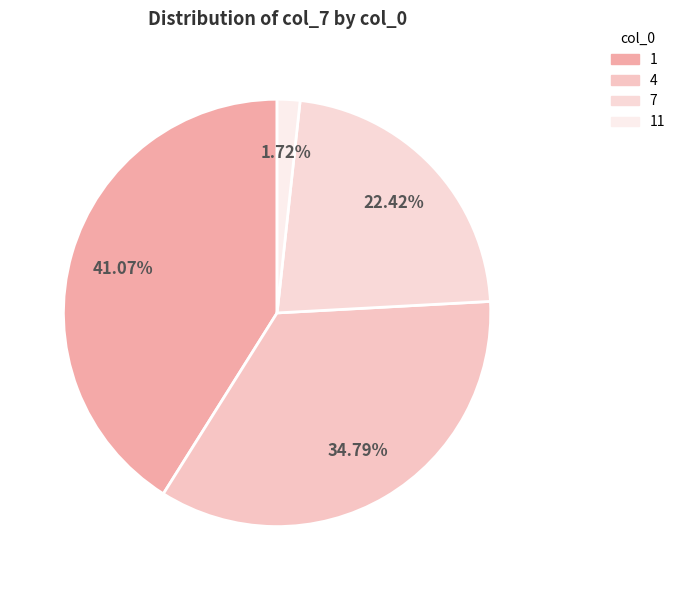

Which has a higher value, 1 or 4?

1